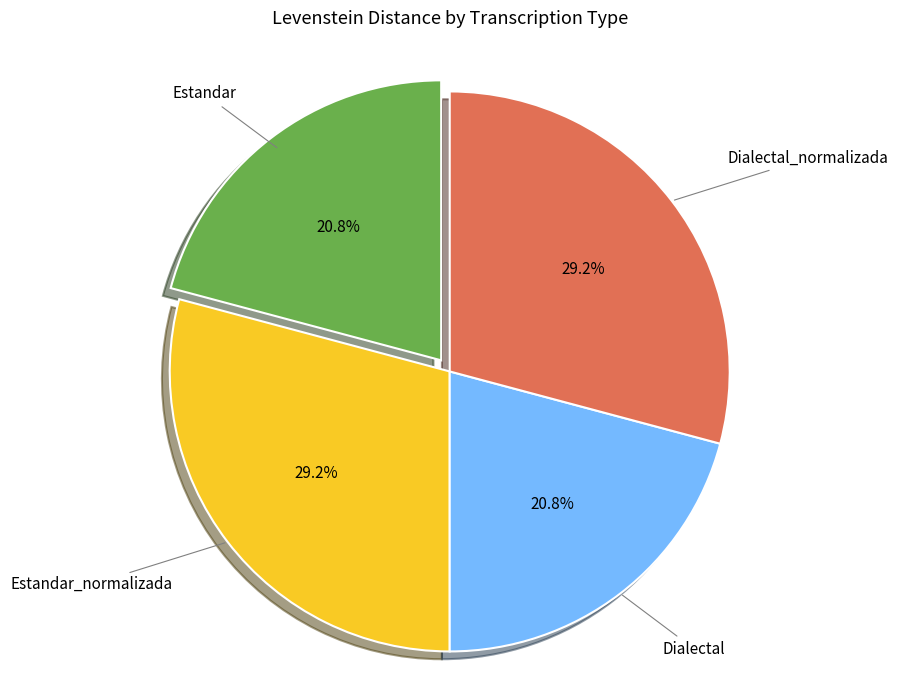

Does Dialectal_normalizada account for over 50% of the chart?

No